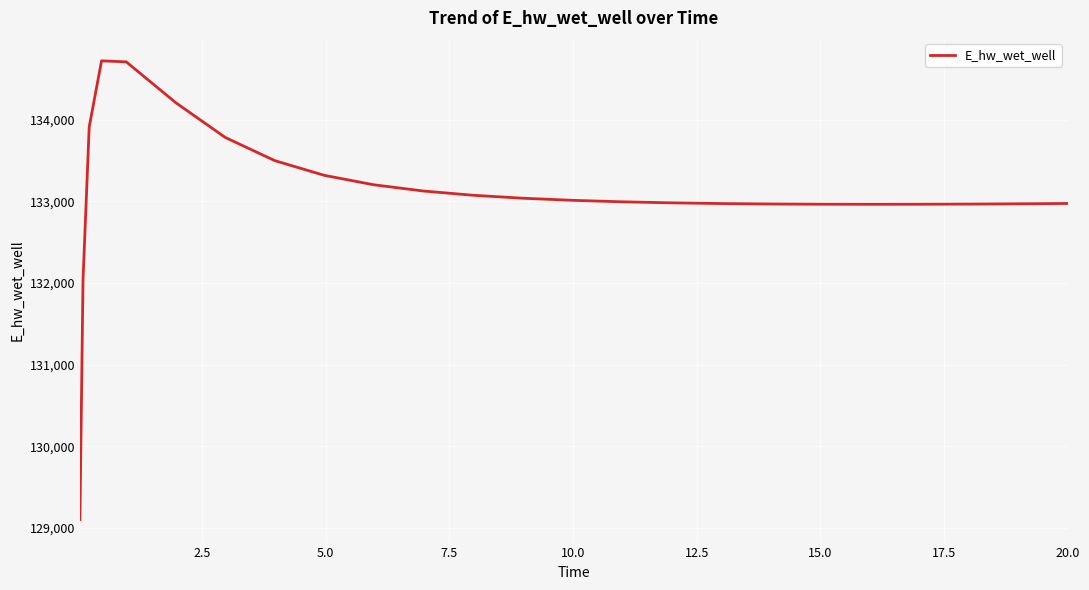

What is the smallest value displayed?

129103.8